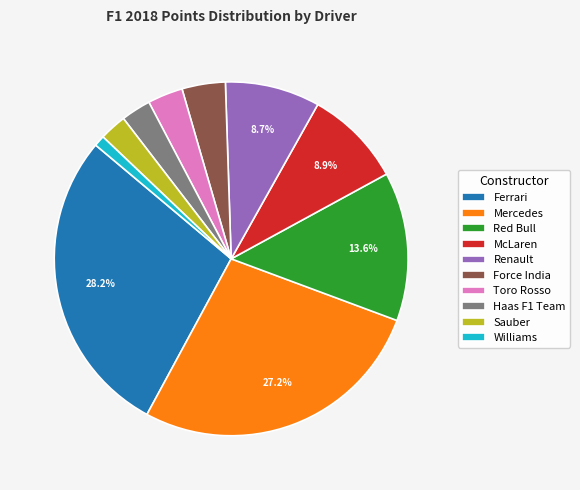

Combined, do Haas F1 Team and Renault account for over 50%?

No